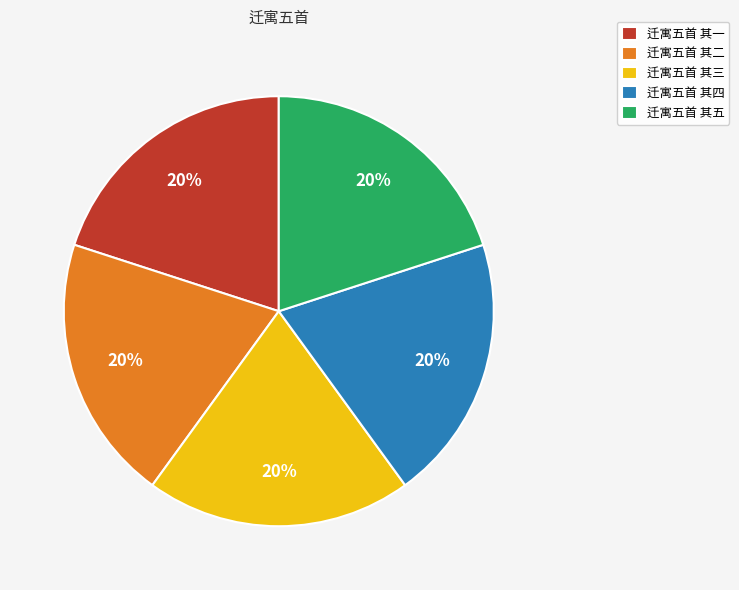

Combined, do 迁寓五首 其二 and 迁寓五首 其四 account for over 50%?

No